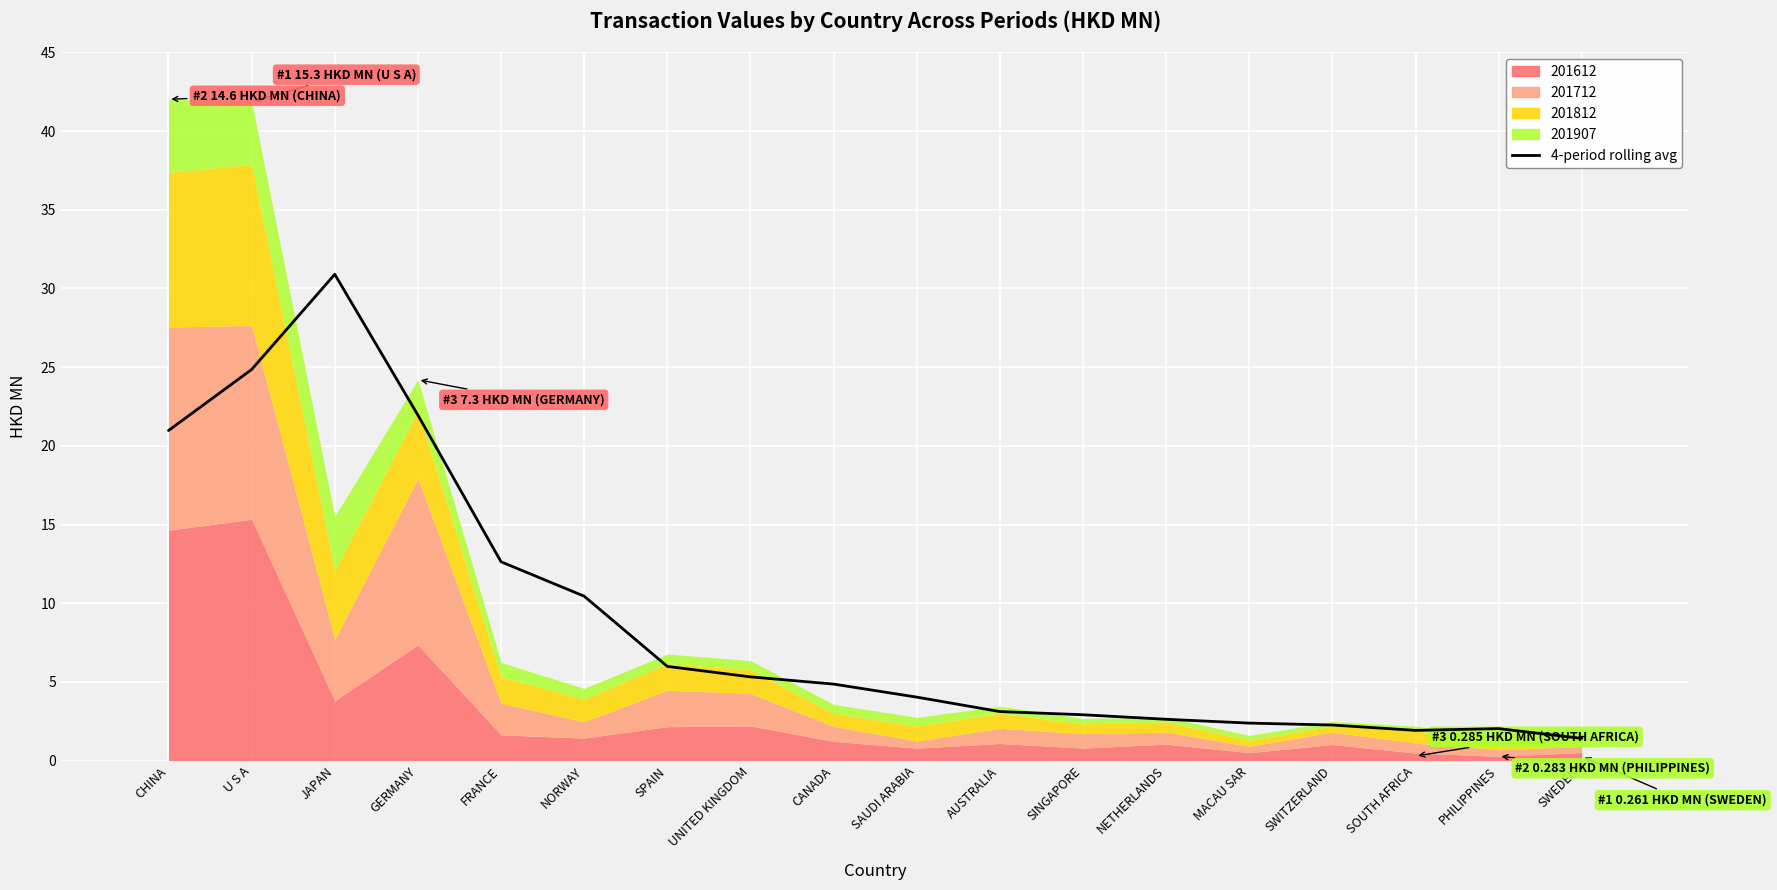

Are the bars horizontal?

No